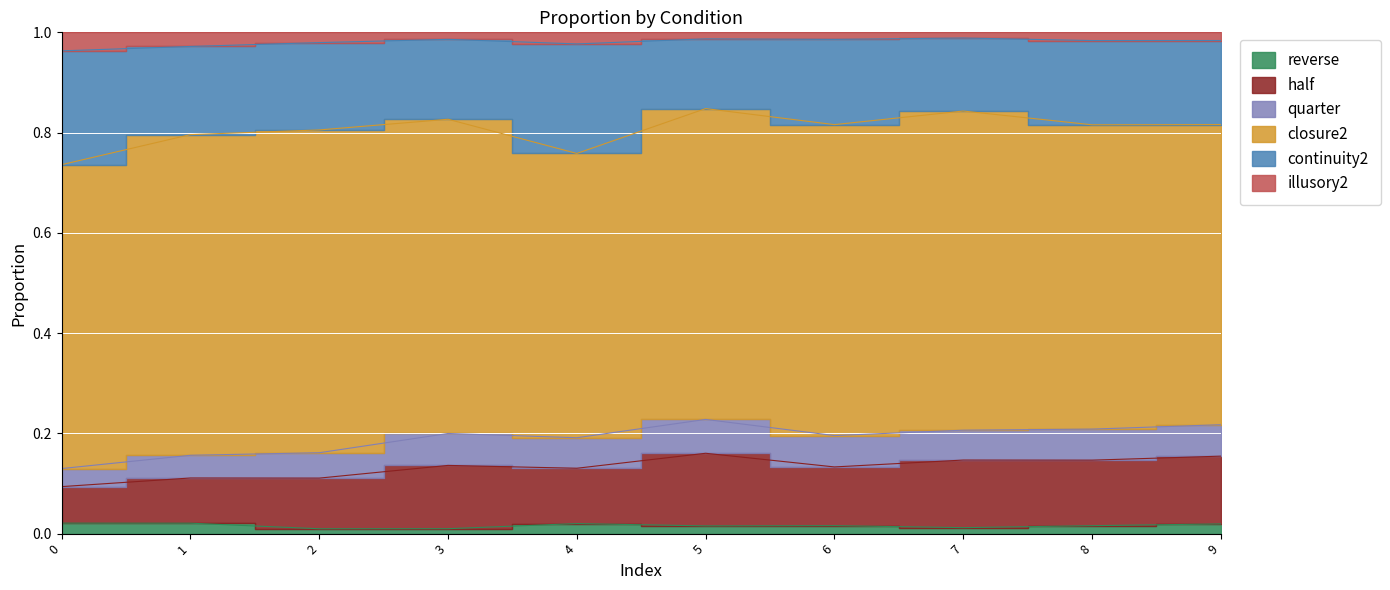

True or false: illusory2 has more than 1 interior local peaks.

True